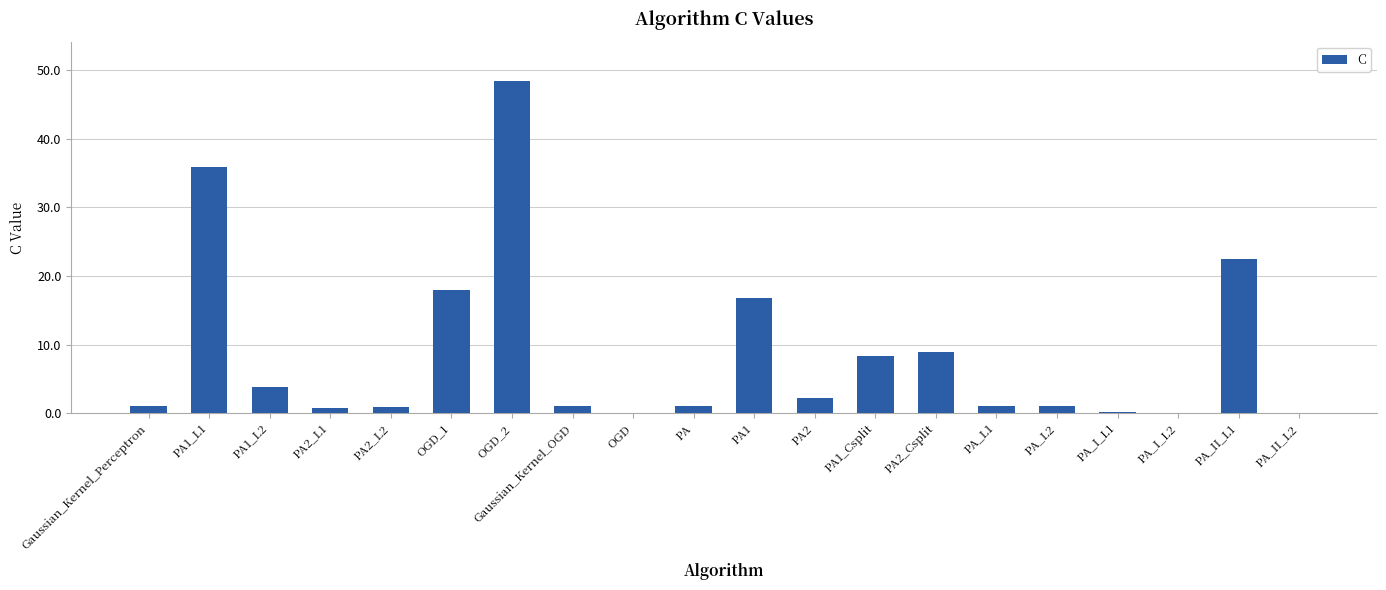

What is the sum of all values?

172.0